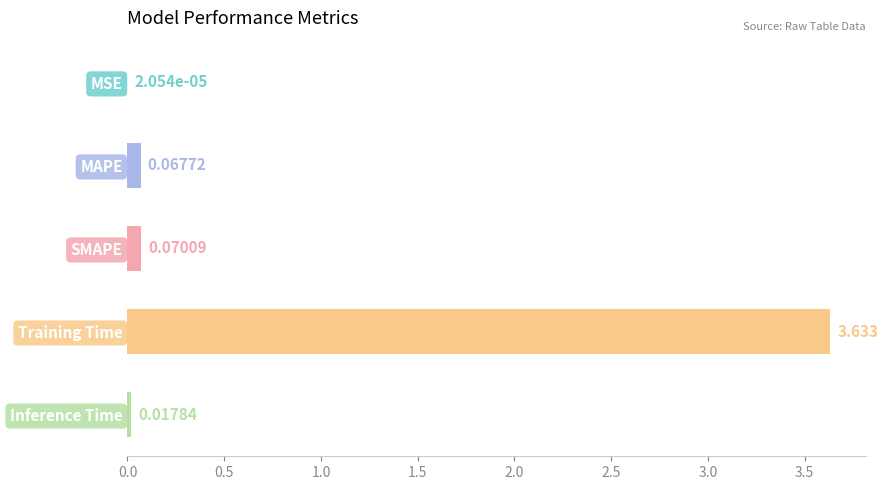

At which label is the value closest to 1?

SMAPE